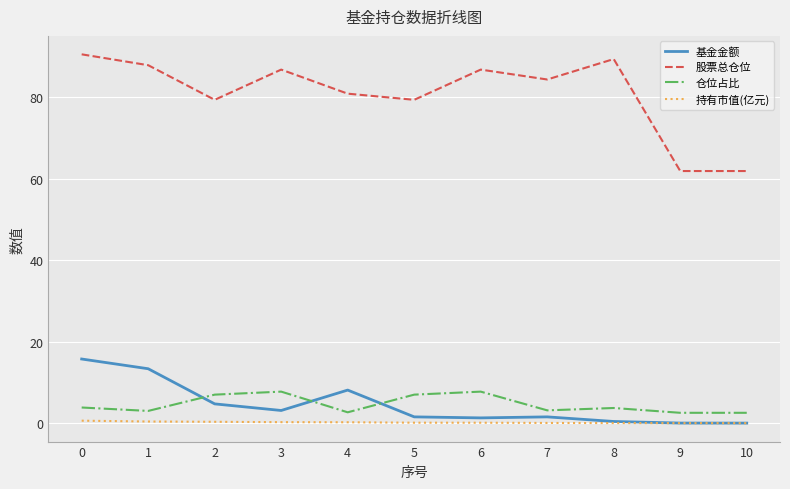

What is the sum of the 基金金额 values at 4 and 1?

21.5